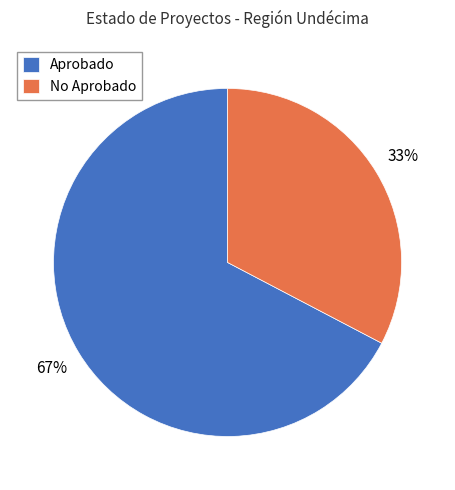

Does any single category account for the majority?

Yes